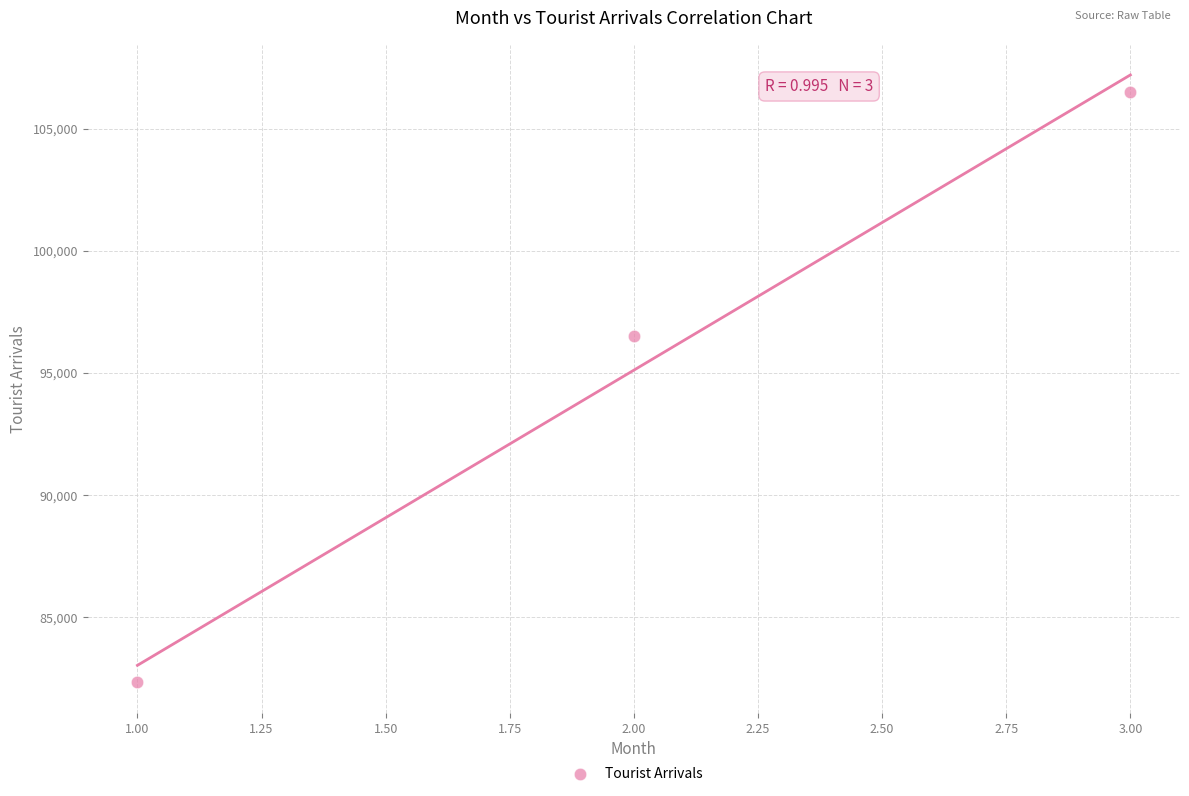

What is the average Y value?

95111